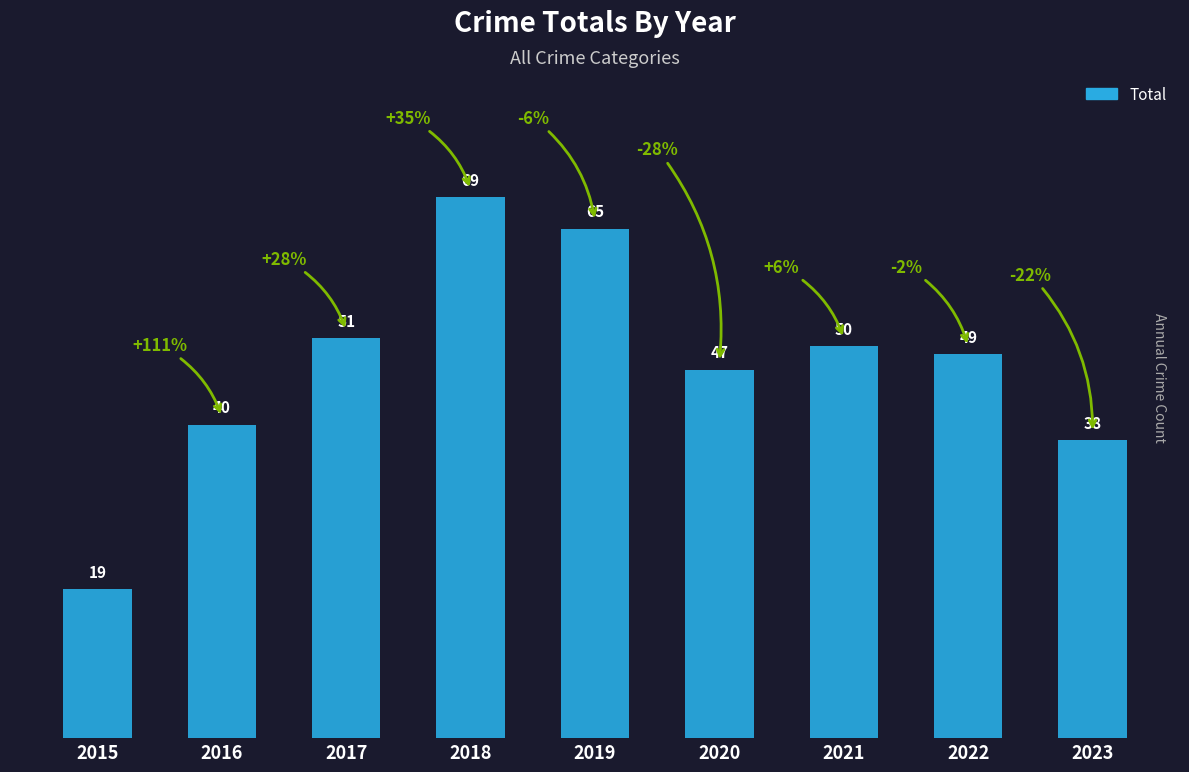

Reading left to right, transcribe all the data shown in this chart.

2015=19	2016=40	2017=51	2018=69	2019=65	2020=47	2021=50	2022=49	2023=38